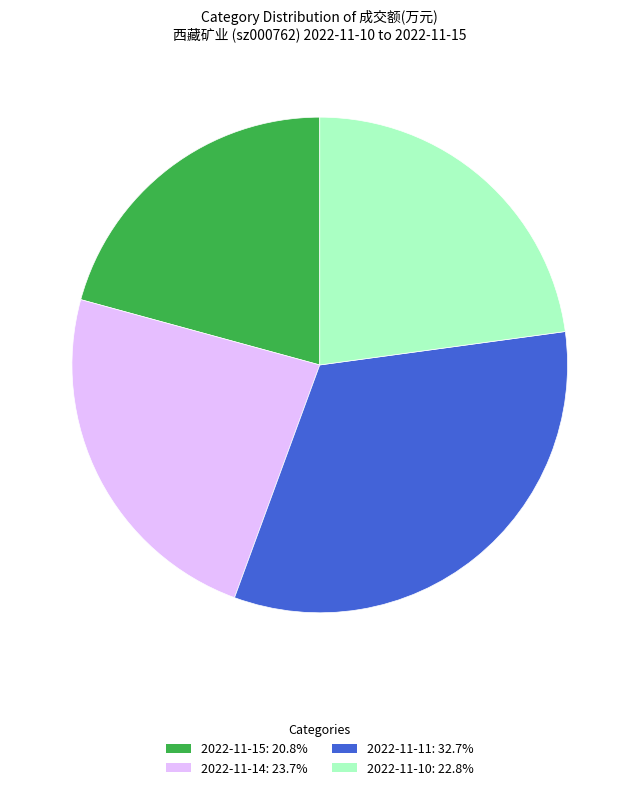

Approximately how many times larger is the value at 2022-11-14: 23.7% compared to 2022-11-10: 22.8%?

1.0